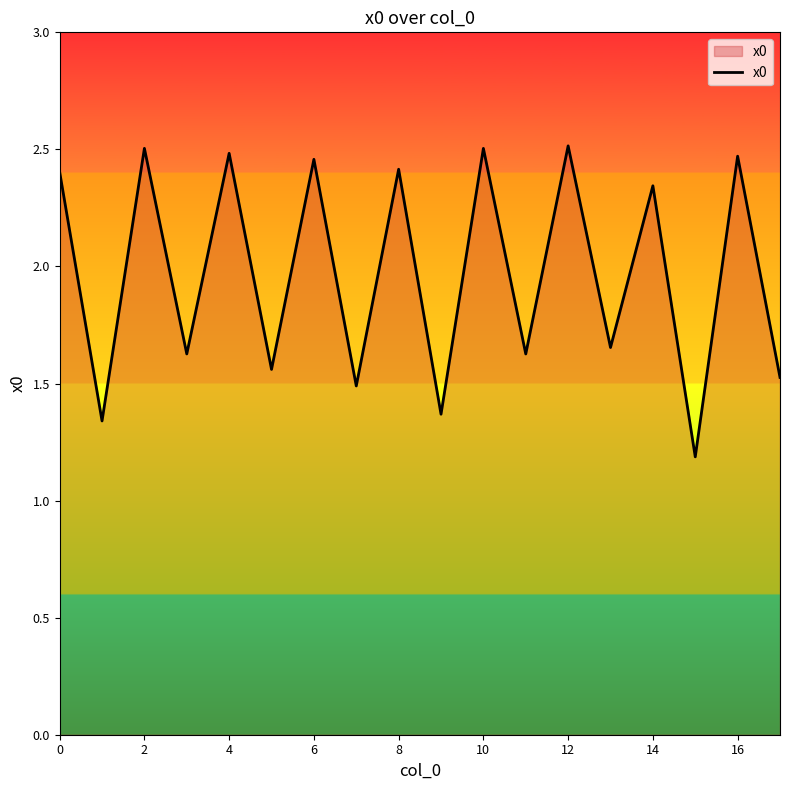

What is the minimum value shown in the chart?

1.2